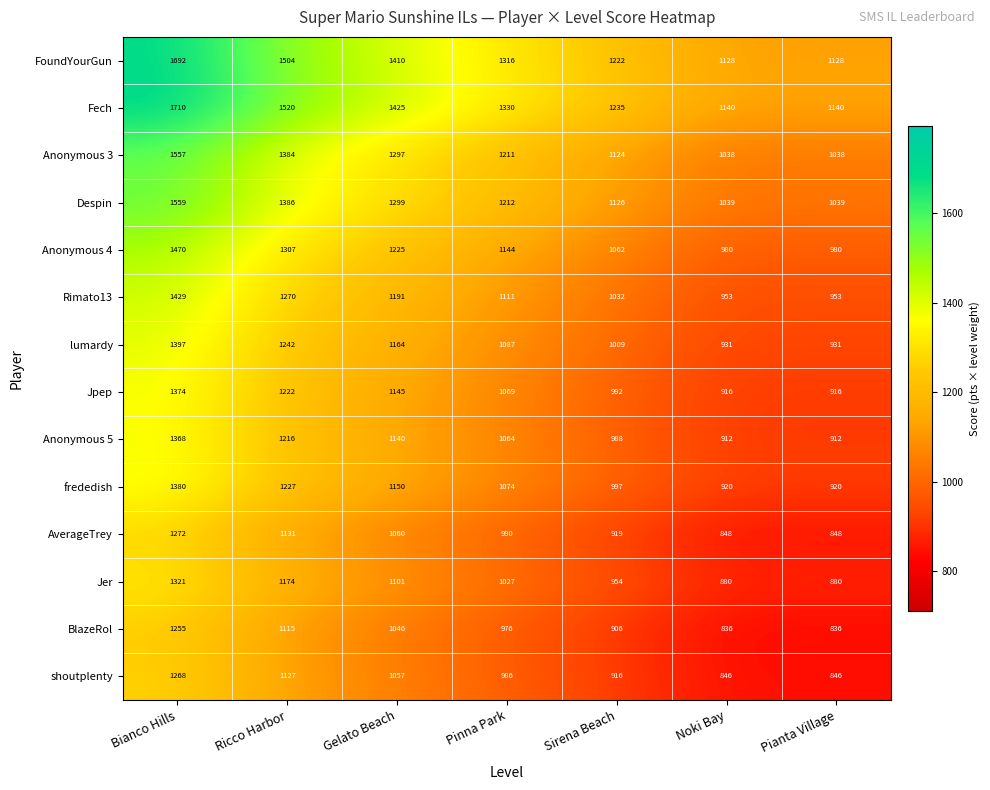

Between Sirena Beach and Pianta Village, which series saw the biggest shift?

Fech